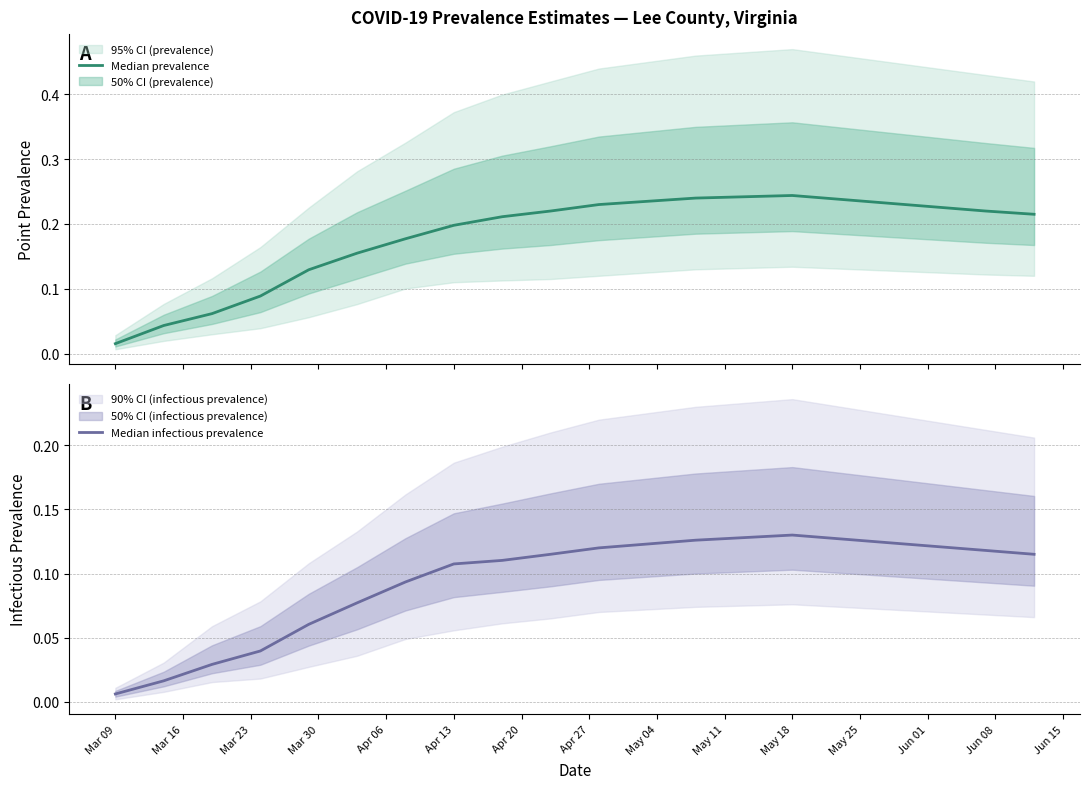

At which label is Median infectious prevalence closest to 0?

Mar 09